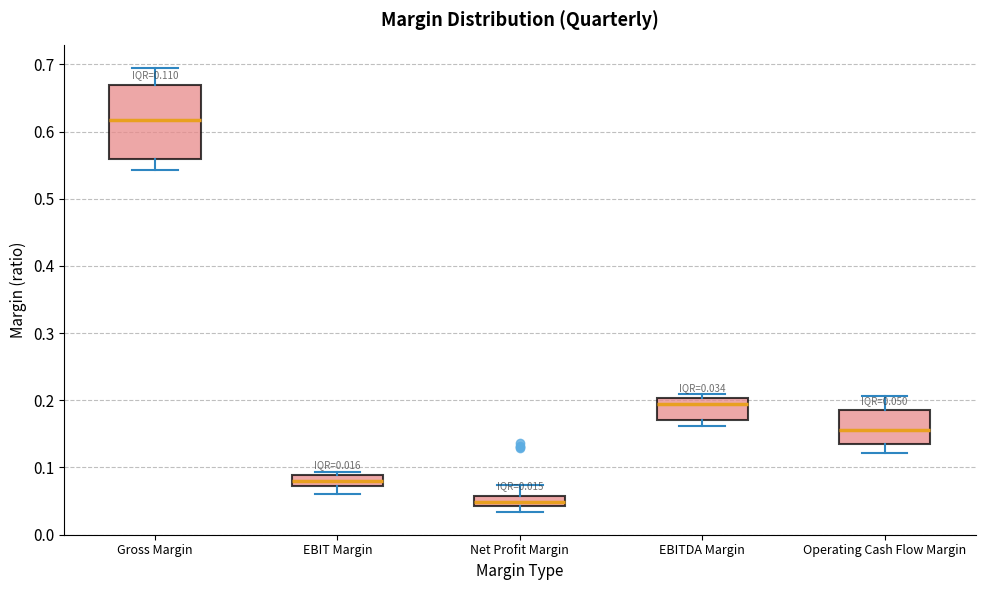

Which box's median line is the lowest?

Net Profit Margin